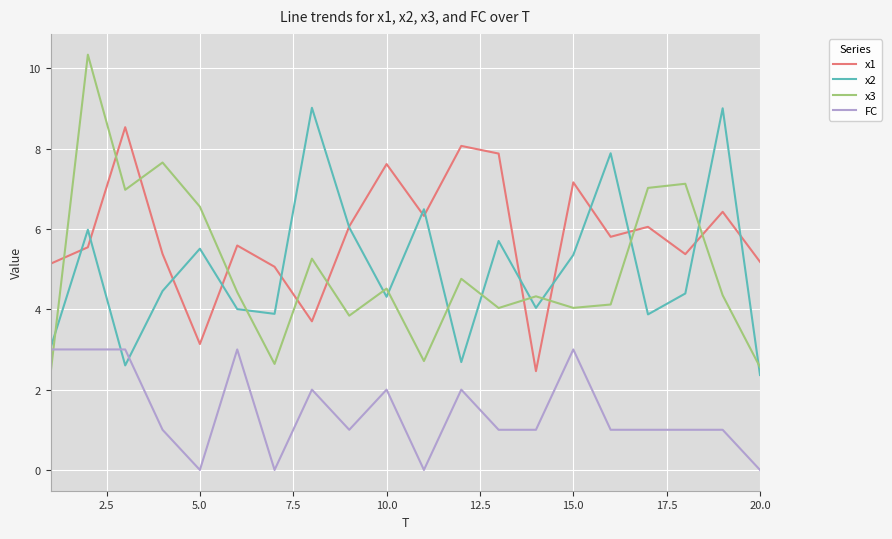

Which series has the widest spread of values?

x3